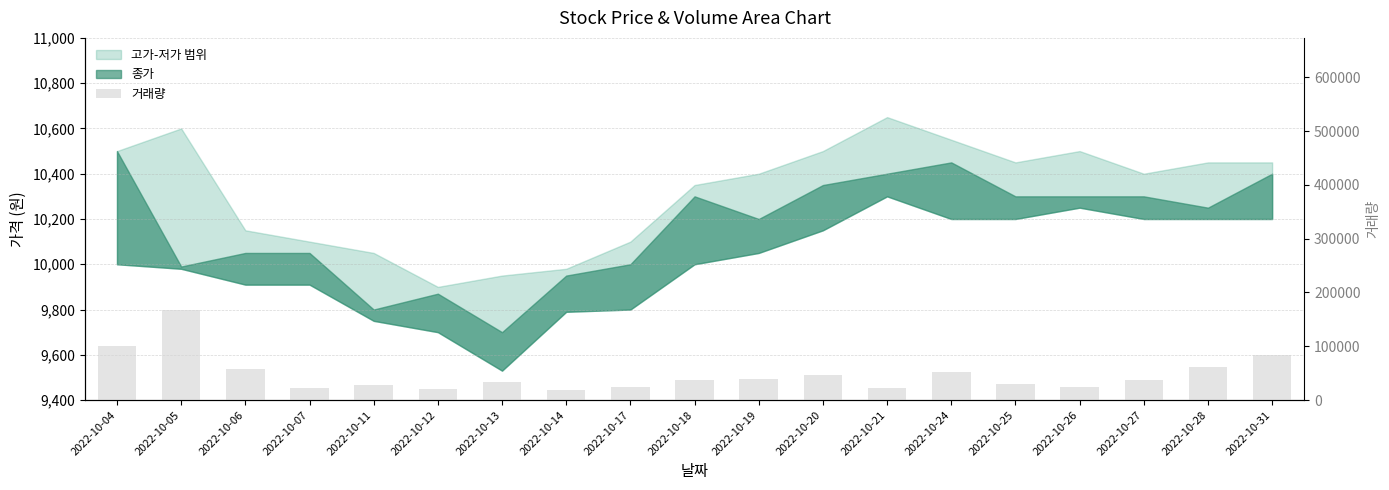

Where does the data first go above 36410?

2022-10-04